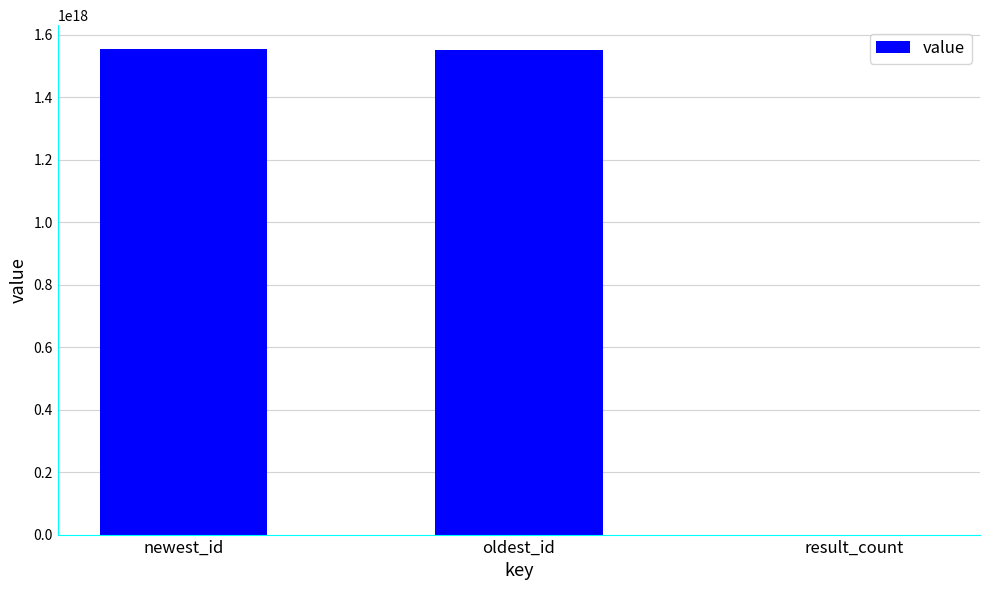

At which label is the value closest to 776712513038999680?

oldest_id